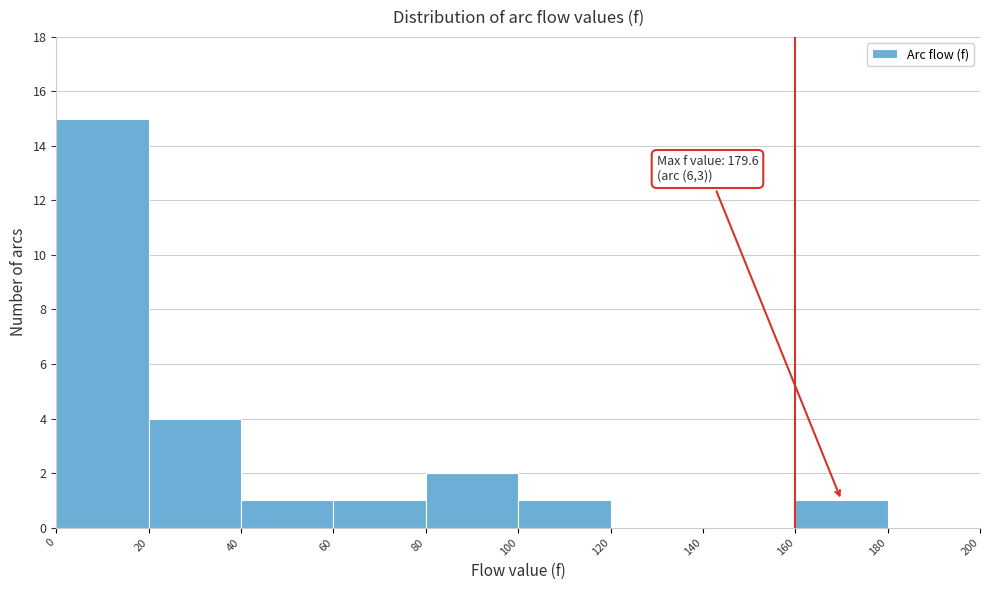

Which range on the x-axis has the tallest bar?

0 to 20